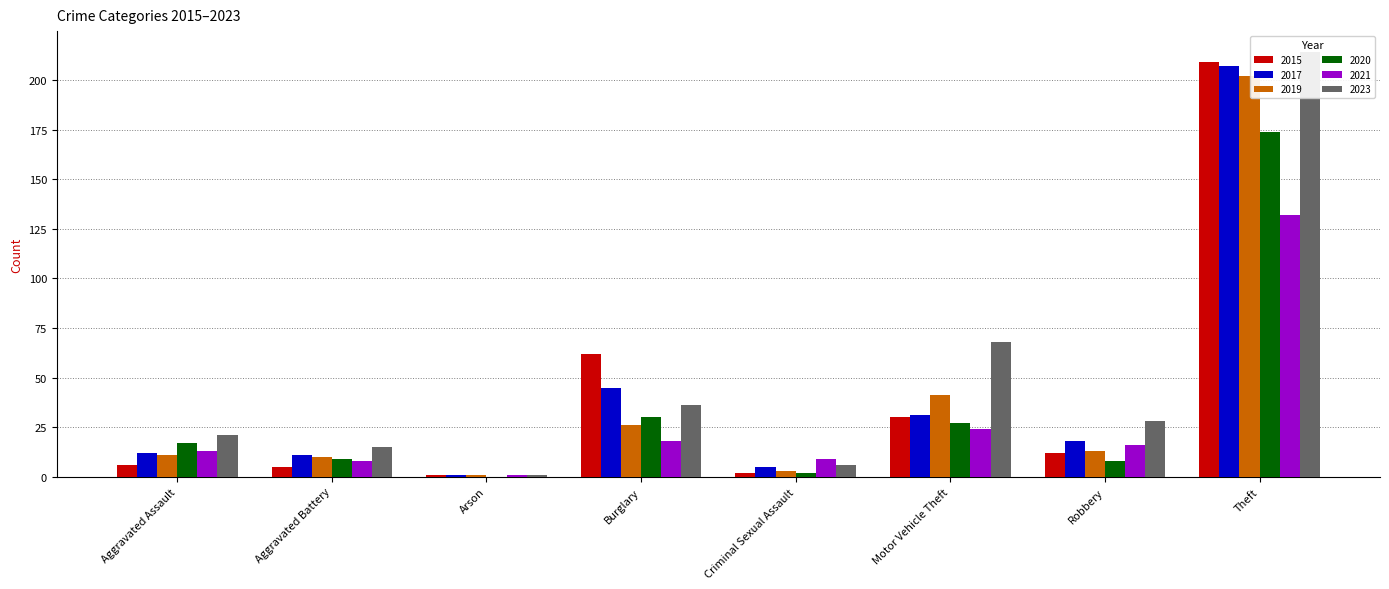

What is the sum of the 2019 values at Robbery and Aggravated Assault?

24